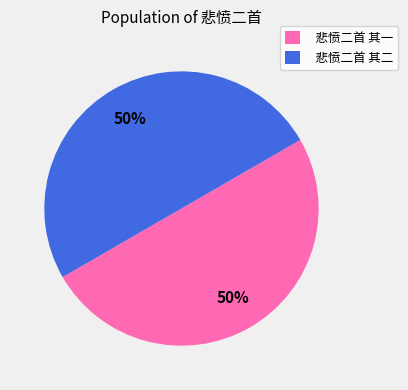

How many segments does this pie chart have?

2